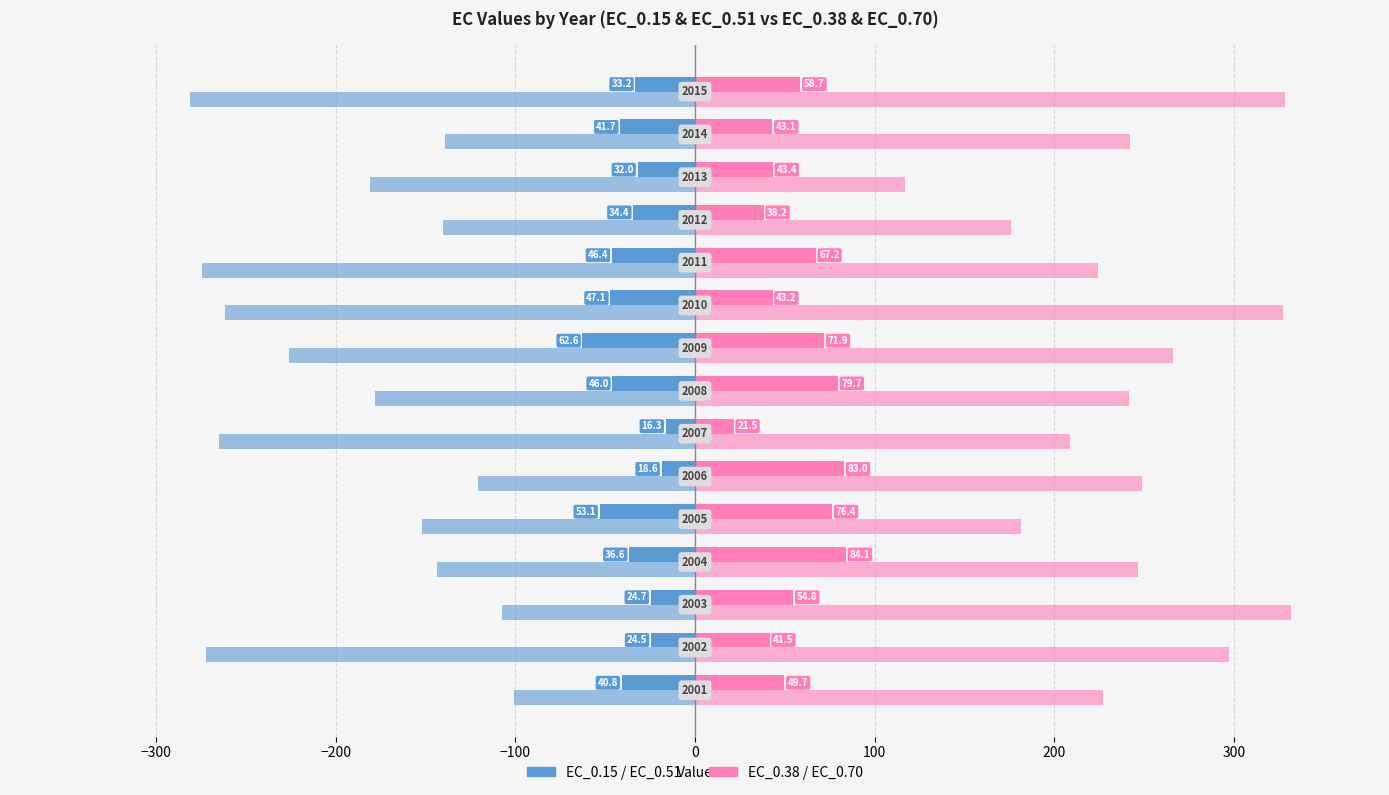

The EC_0.51 series shows -86.5 at 11. True or false?

False